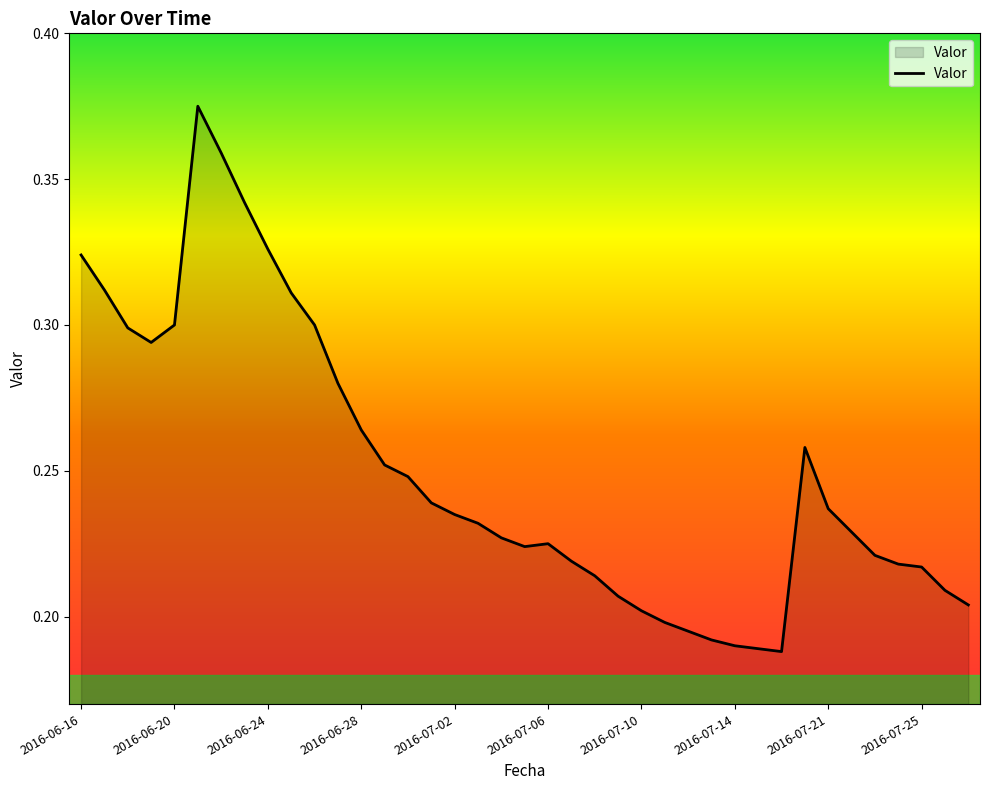

Rank the categories by value from highest to lowest.

2016-06-21, 2016-06-22, 2016-06-23, 2016-06-24, 2016-06-16, 2016-06-17, 2016-06-25, 2016-06-20, 2016-06-26, 2016-06-18, 2016-06-19, 2016-06-27, 2016-06-28, 2016-07-19, 2016-06-29, 2016-06-30, 2016-07-01, 2016-07-21, 2016-07-02, 2016-07-03, 2016-07-22, 2016-07-04, 2016-07-06, 2016-07-05, 2016-07-23, 2016-07-07, 2016-07-24, 2016-07-25, 2016-07-08, 2016-07-26, 2016-07-09, 2016-07-27, 2016-07-10, 2016-07-11, 2016-07-12, 2016-07-13, 2016-07-14, 2016-07-15, 2016-07-16